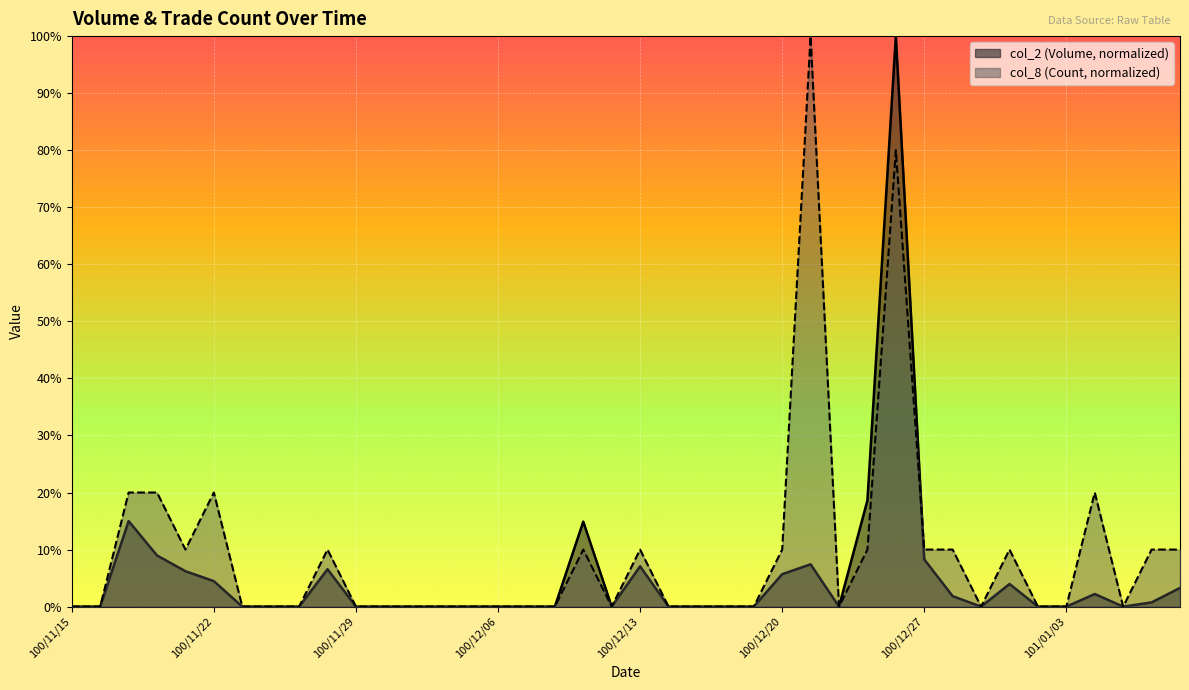

True or false: col_2 has a value of 38.0 at 100/12/02.

False